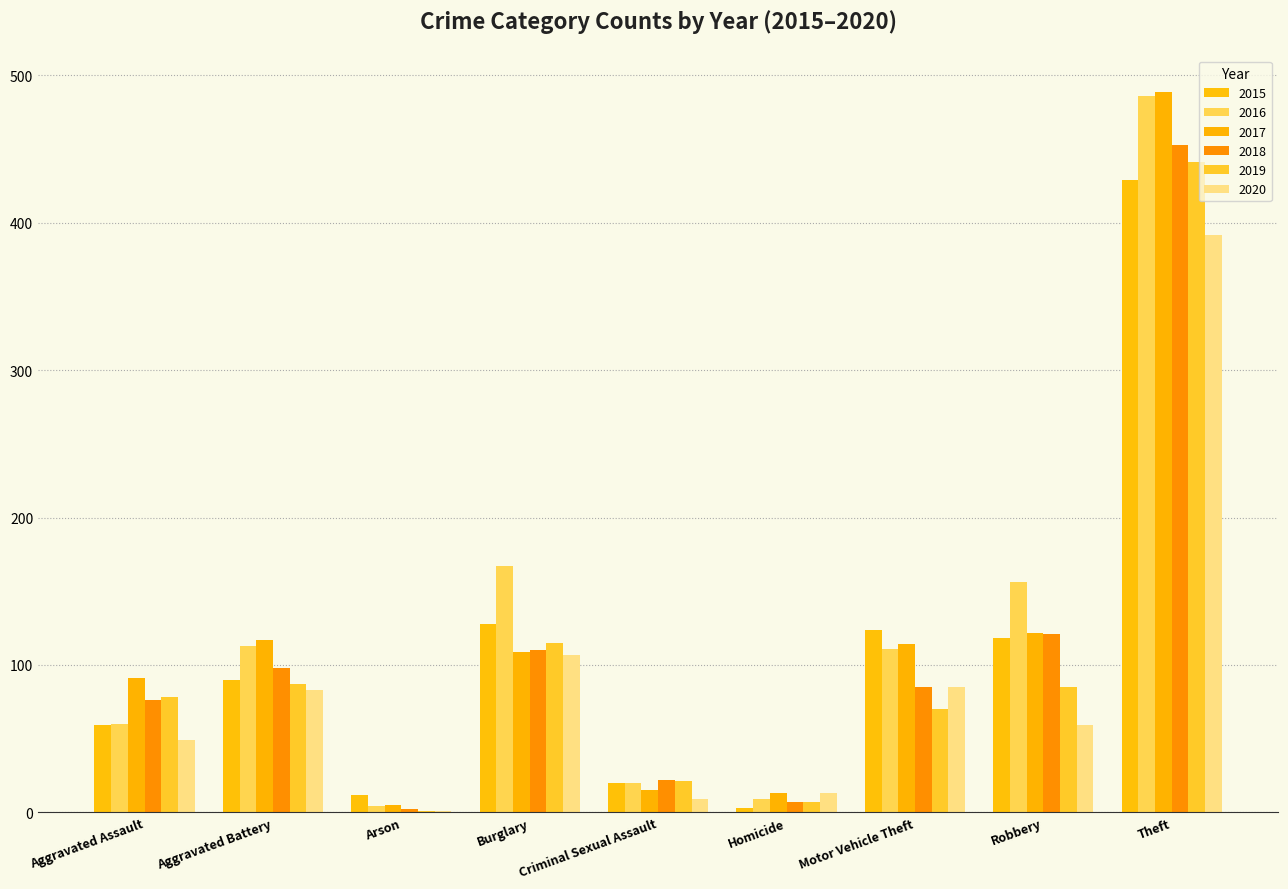

How many categories are shown in the chart?

9